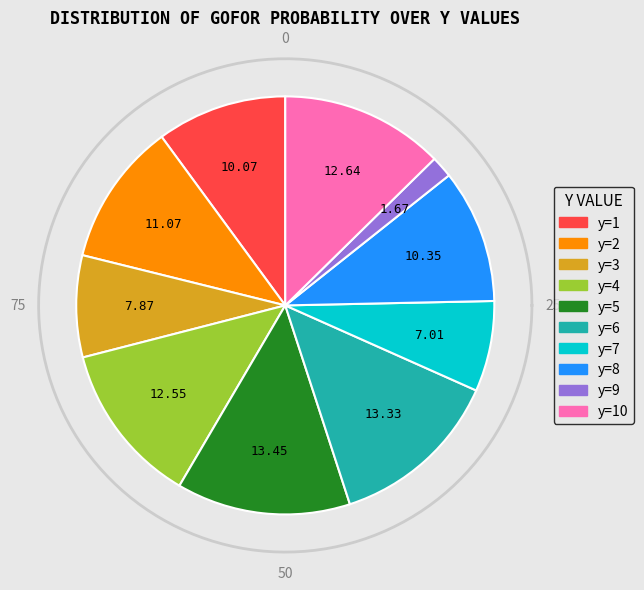

Between y=1 and y=7, which is larger?

y=1